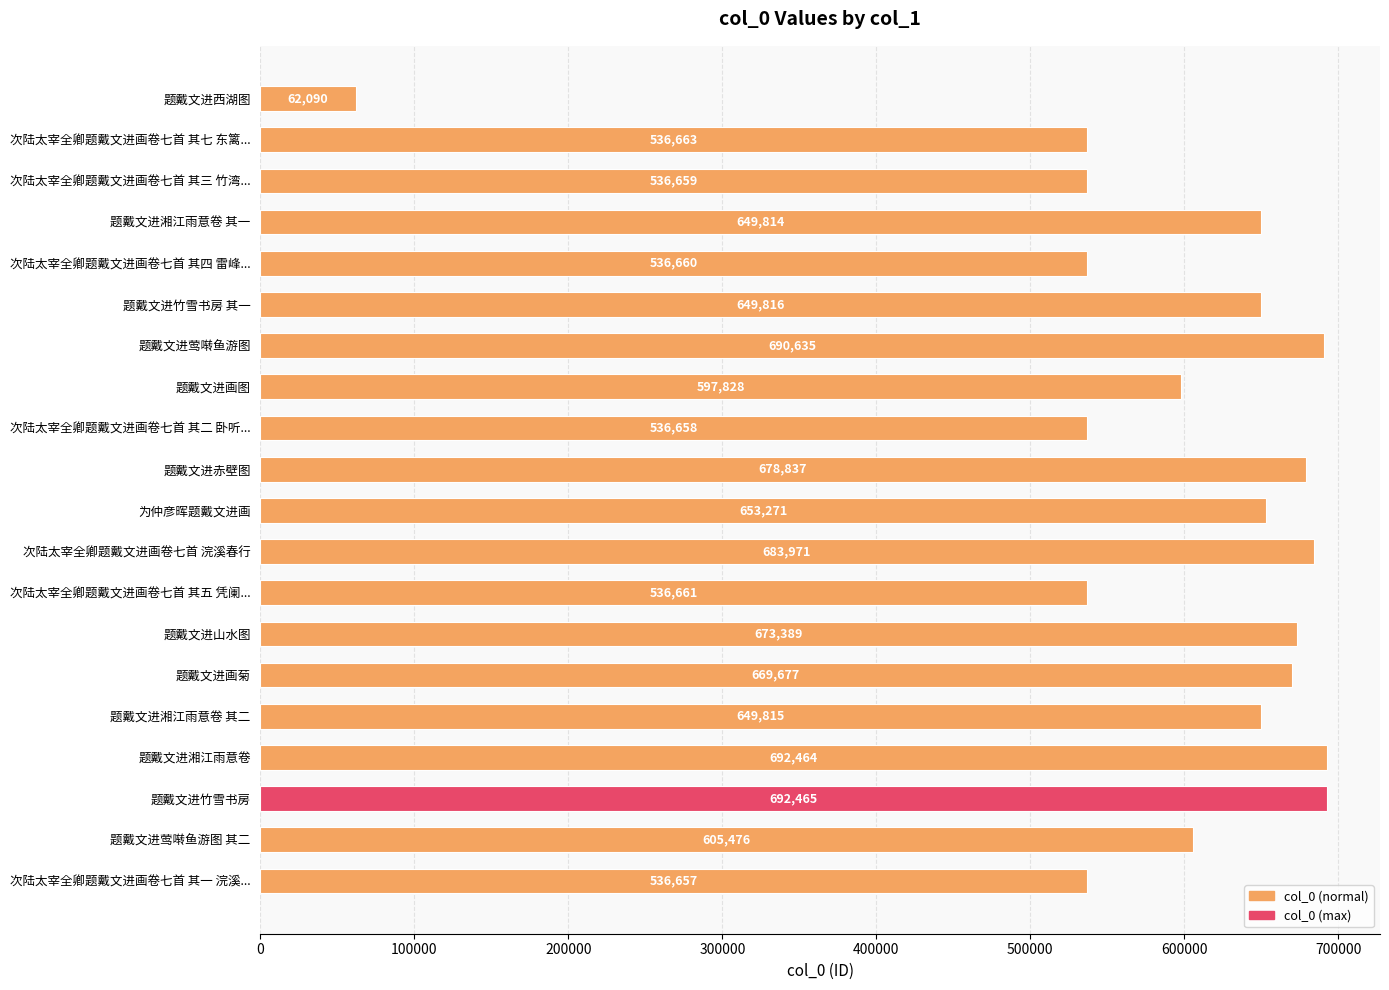

What is the difference between the maximum and minimum values?

630375